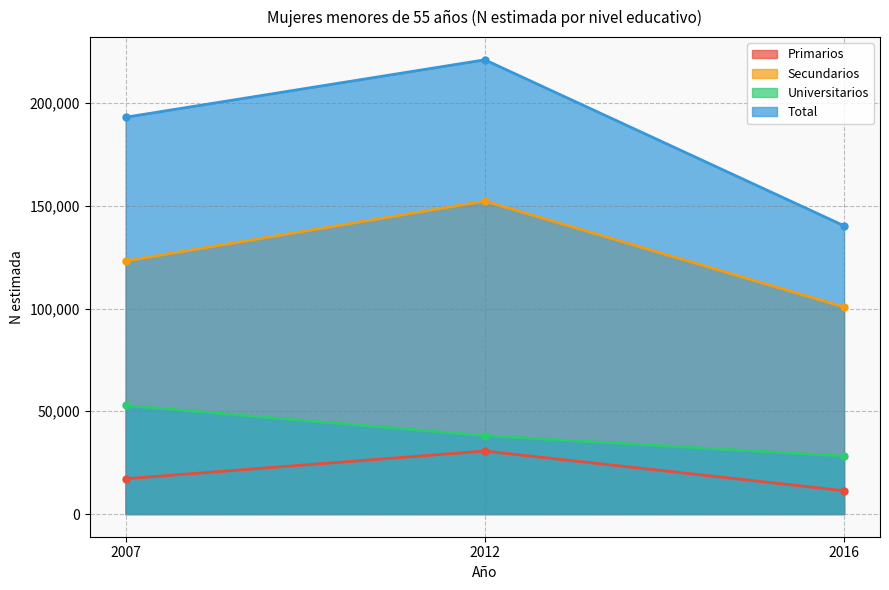

At how many categories does at least one series exceed 182288?

2